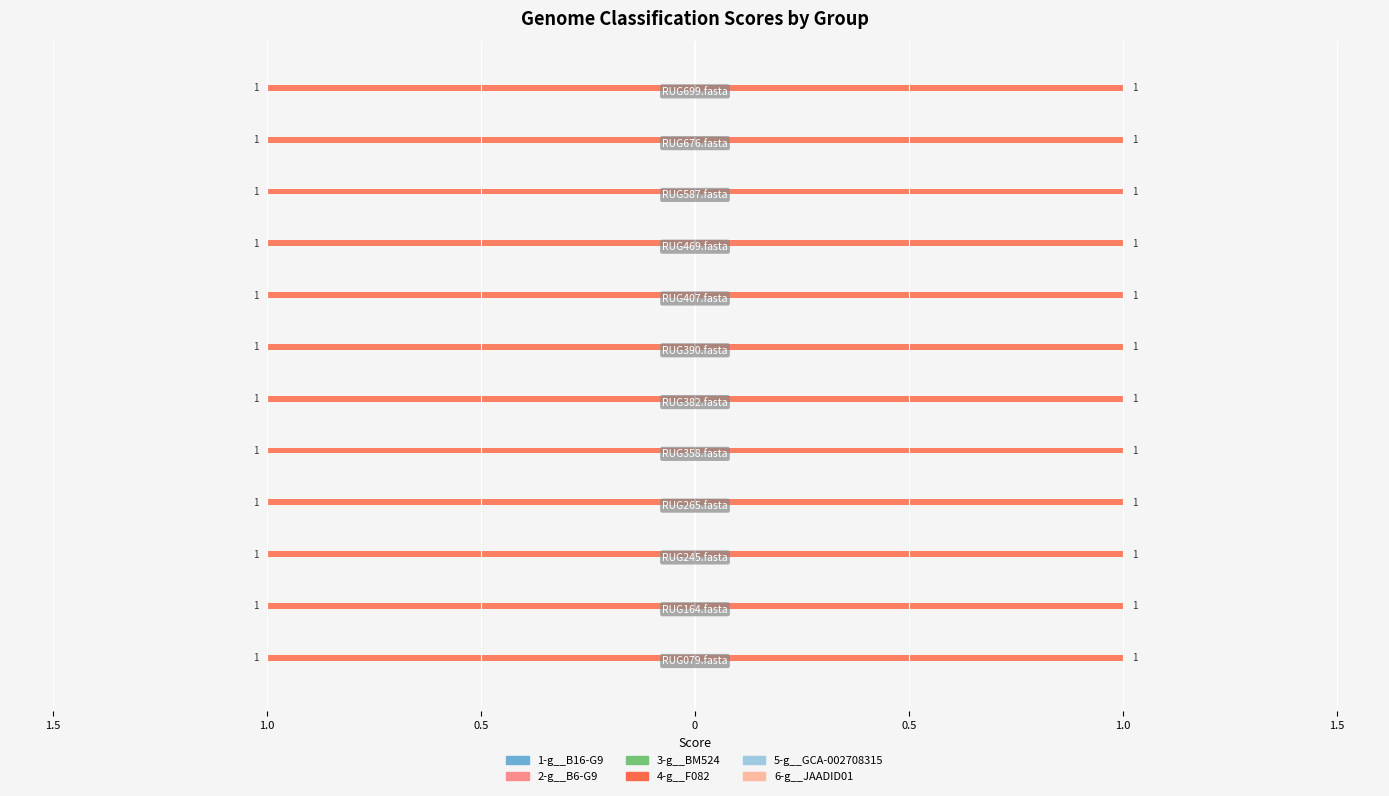

Between RUG587.fasta and RUG407.fasta, which is larger?

RUG587.fasta